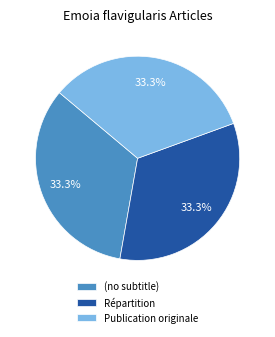

How much of the chart is everything except Publication originale?

66.7%